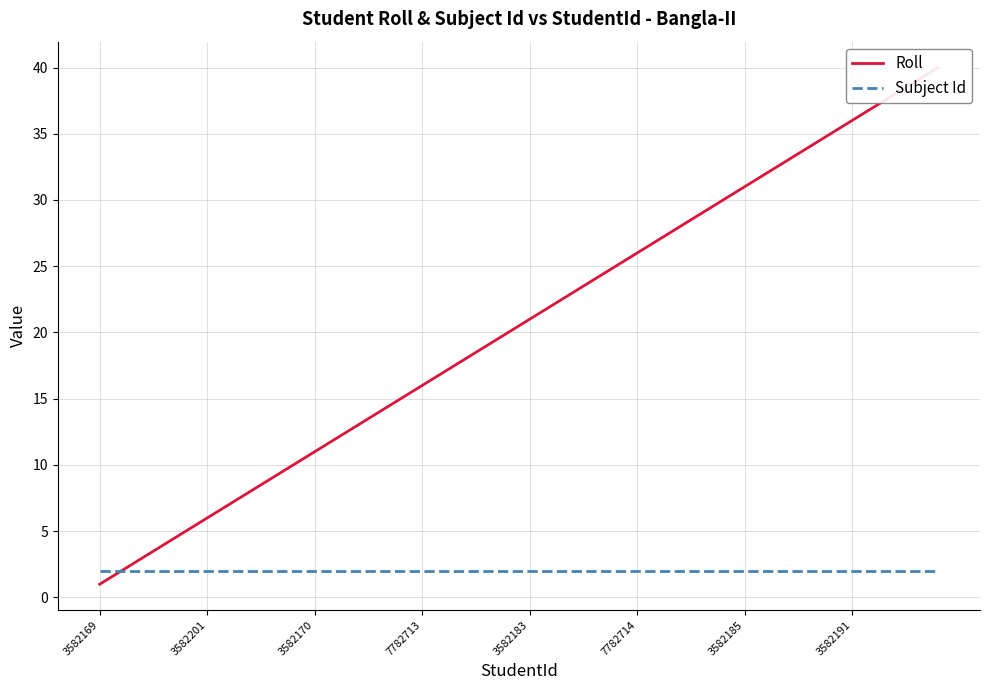

Is it true that Subject Id equals 2 at 3582185?

True